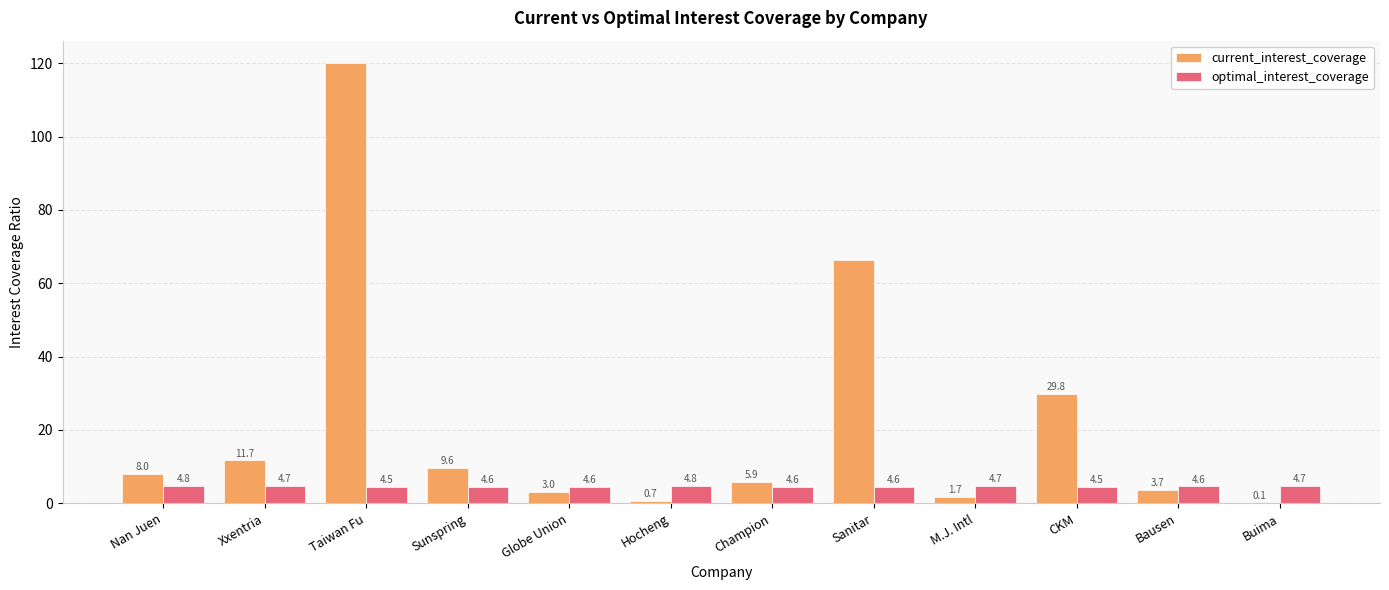

The current_interest_coverage series shows 3.7 at Bausen. True or false?

True